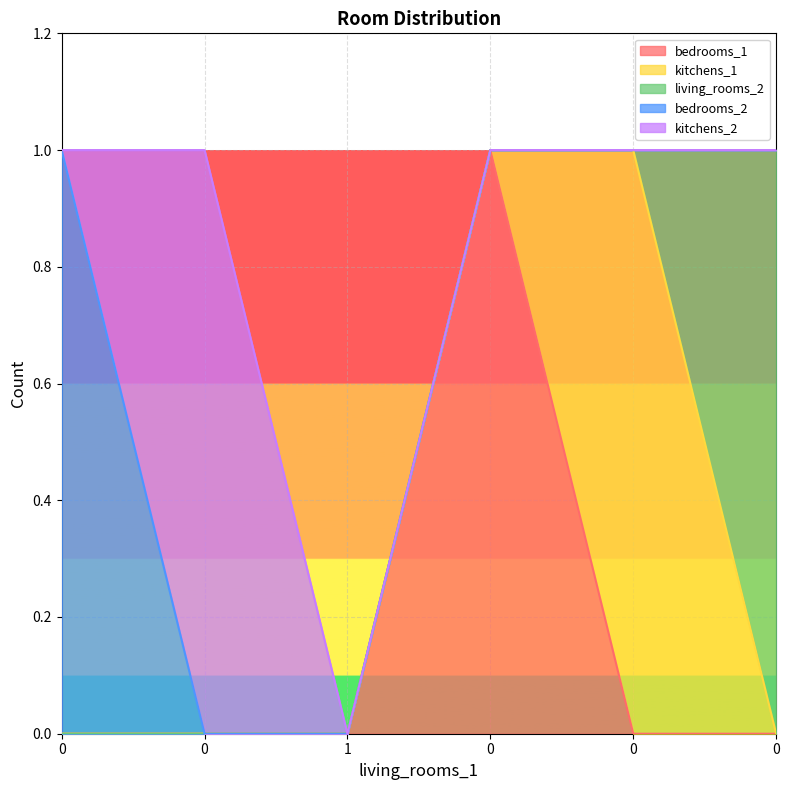

Read the kitchens_2 value at 0.

1